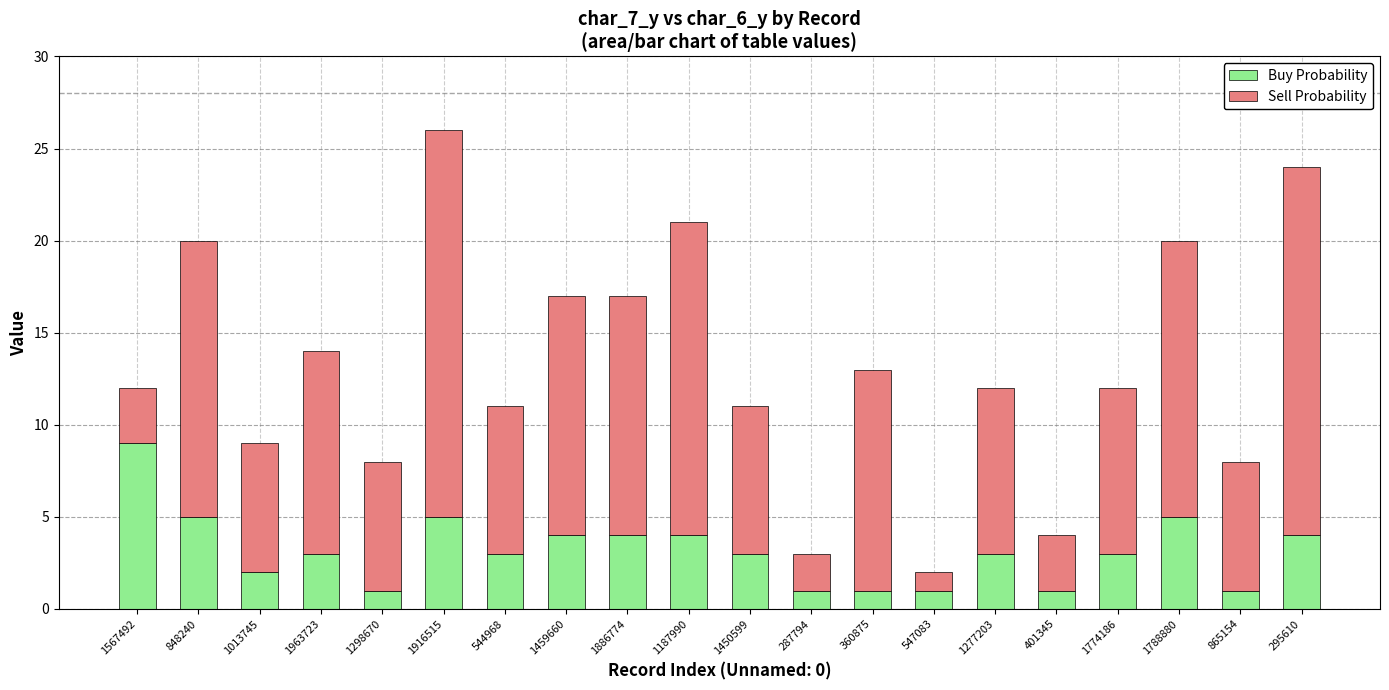

At which category is the sum across all series the highest?

1916515